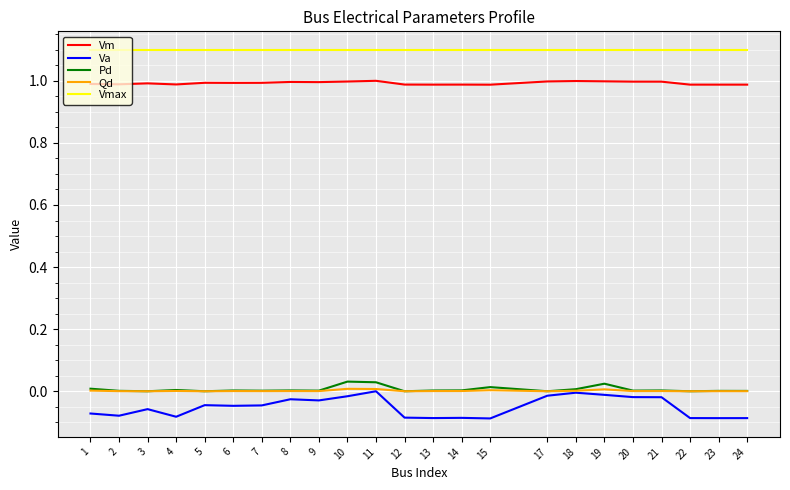

What is the total value across all series at 8?

2.1